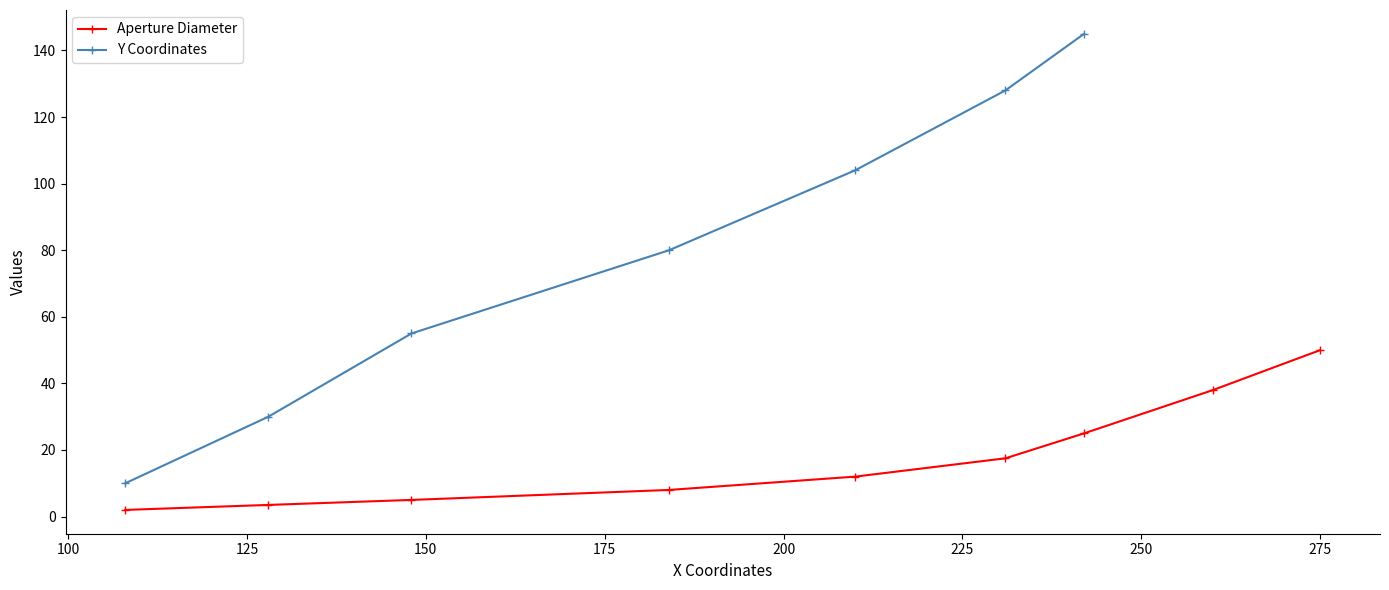

Between 9 and 8, which is larger?

9